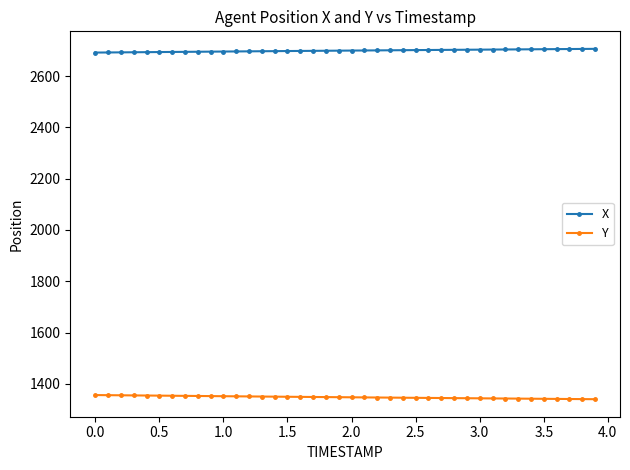

What is the average value of the X series?

2699.6